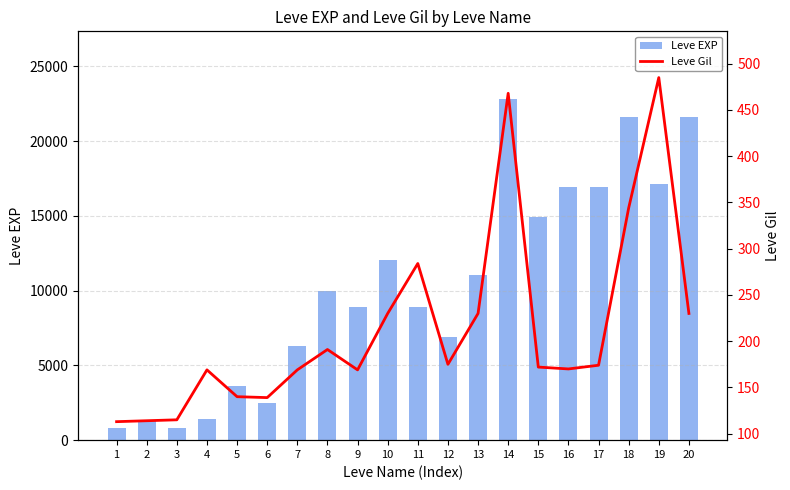

What is the sum of all Leve EXP values?

206390